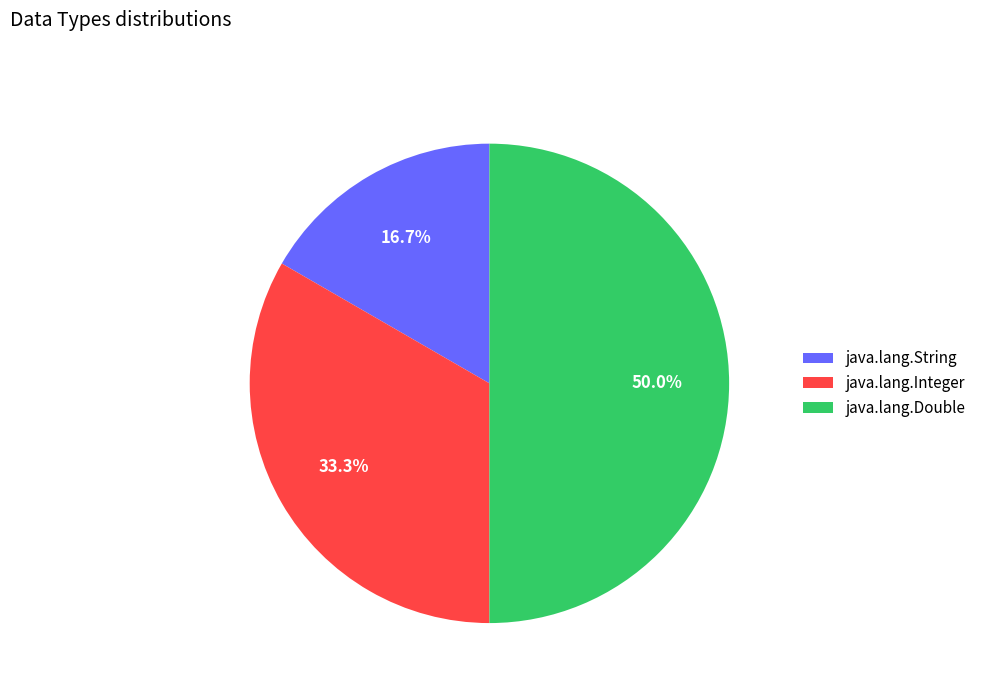

Combined, what portion of the pie is java.lang.Integer and java.lang.String?

50.0%